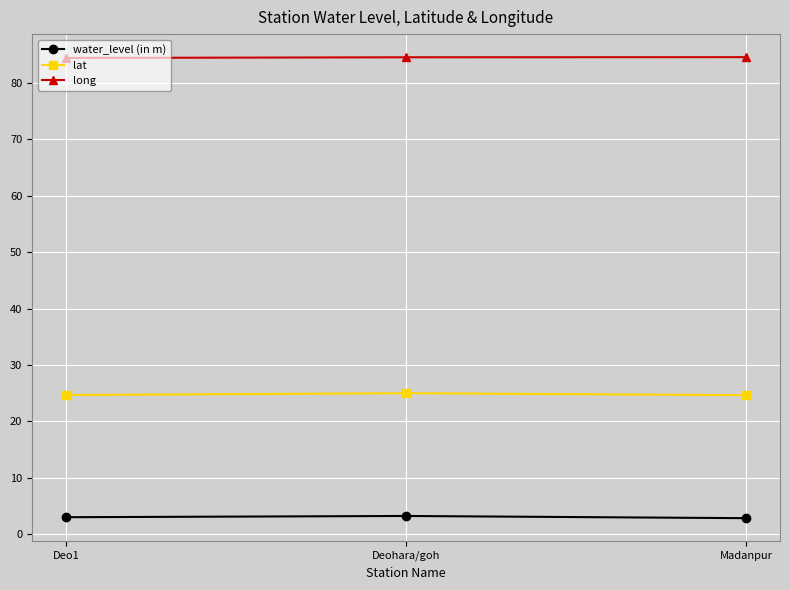

What is the spread (max minus min) of values at Deohara/goh?

81.3